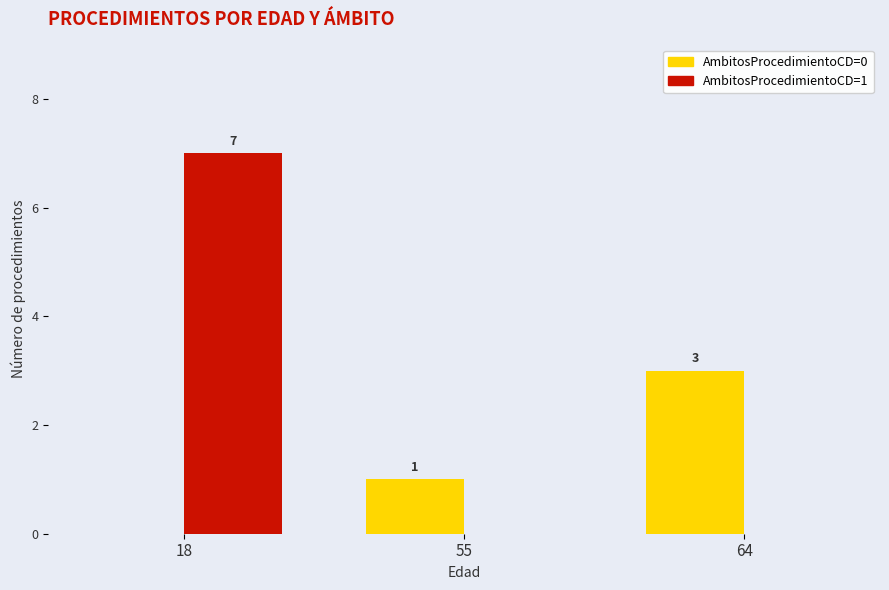

Does the chart contain stacked bars?

No